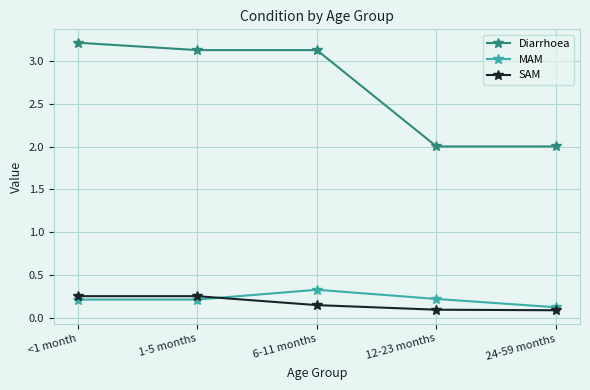

Which series has the widest spread of values?

Diarrhoea